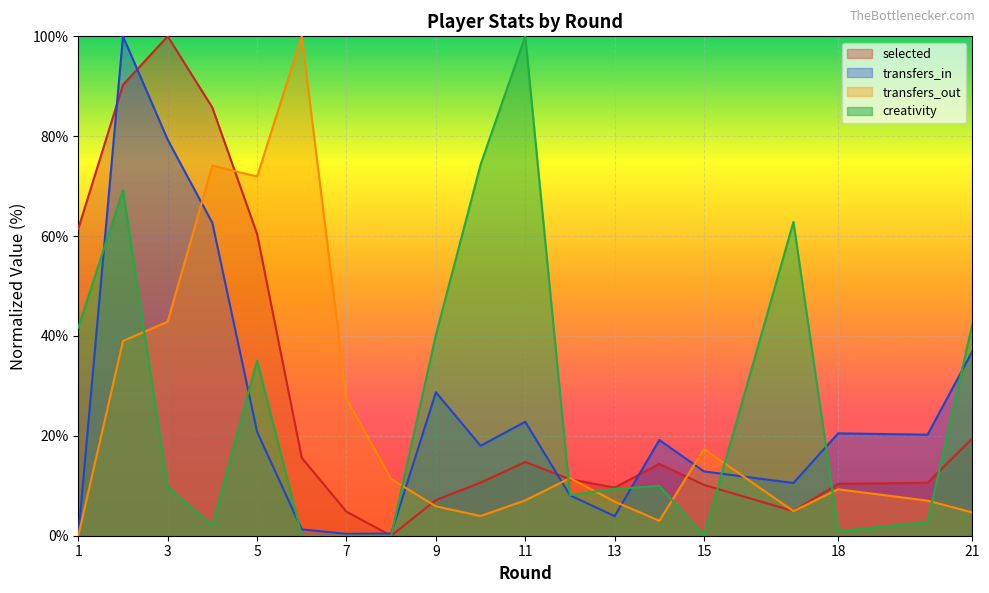

What is the difference between the selected values at 9 and 1?

54.3